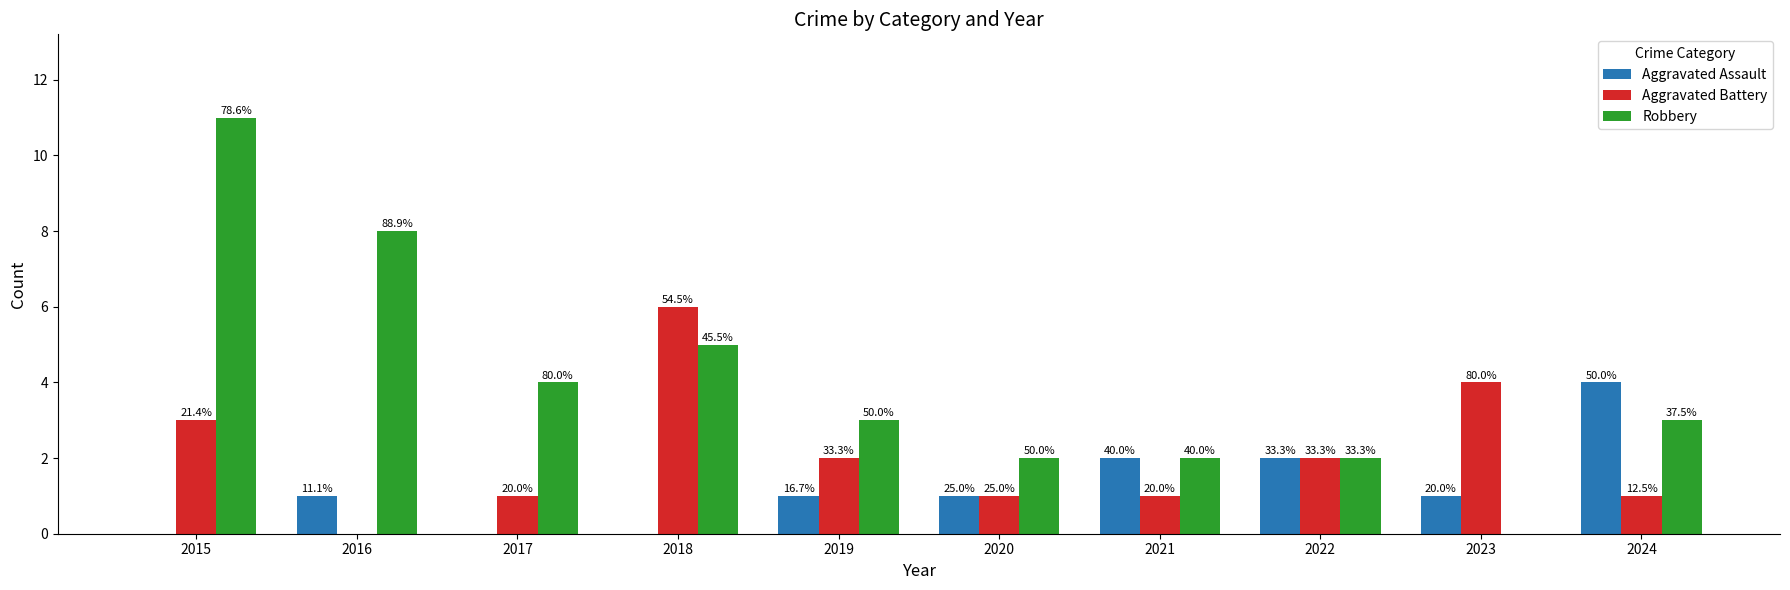

What are all the series names shown in the legend?

Aggravated Assault, Aggravated Battery, Robbery